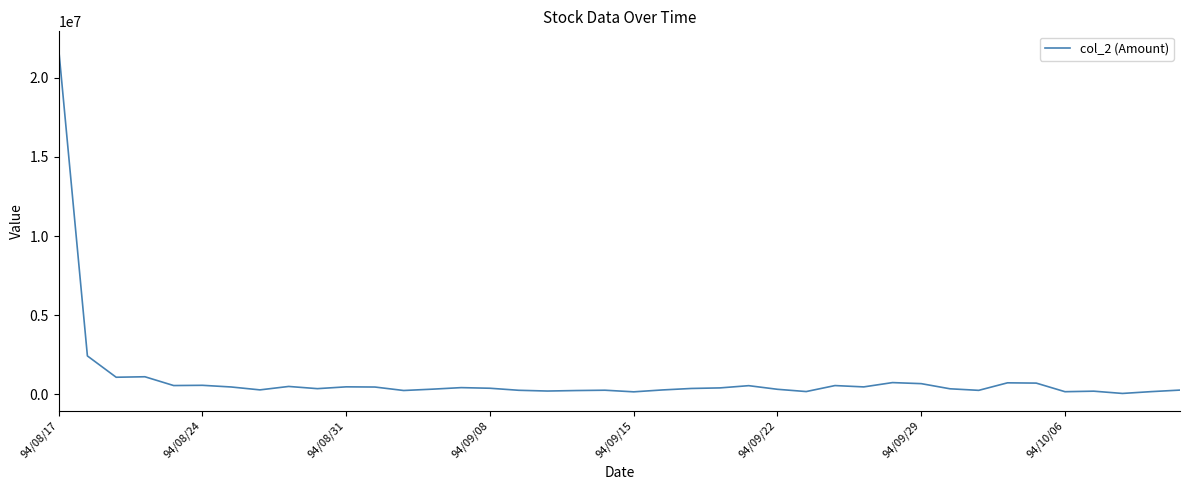

What is the greatest value displayed?

21855600